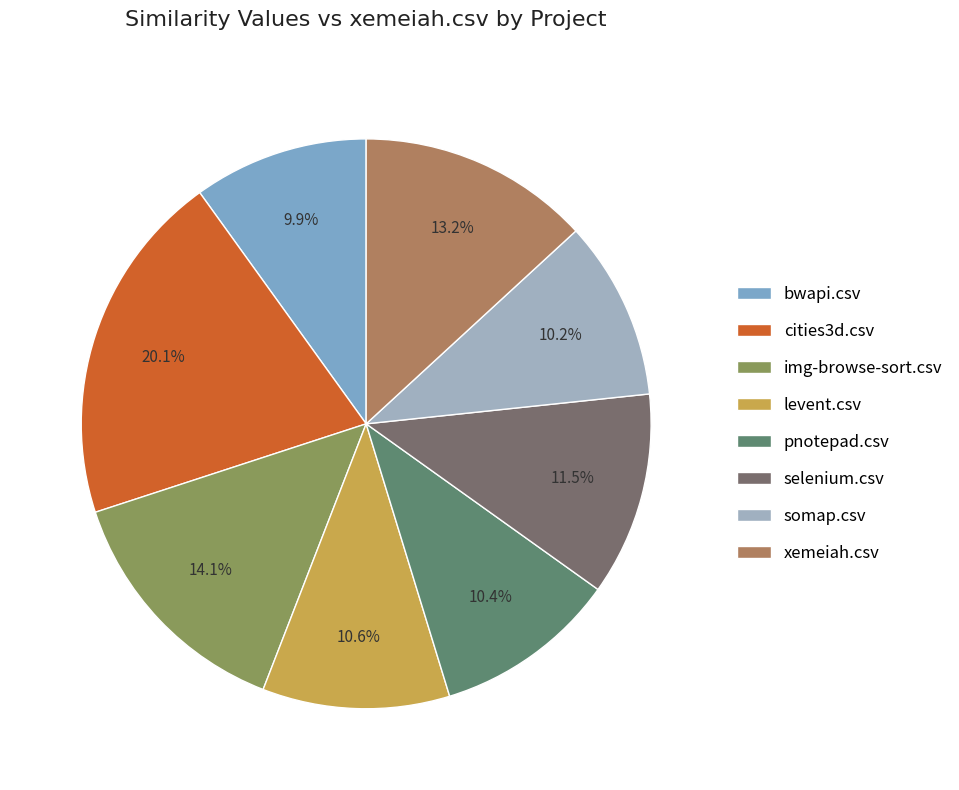

To the nearest percent, what is the difference between the cities3d.csv and xemeiah.csv slice percentages?

7%